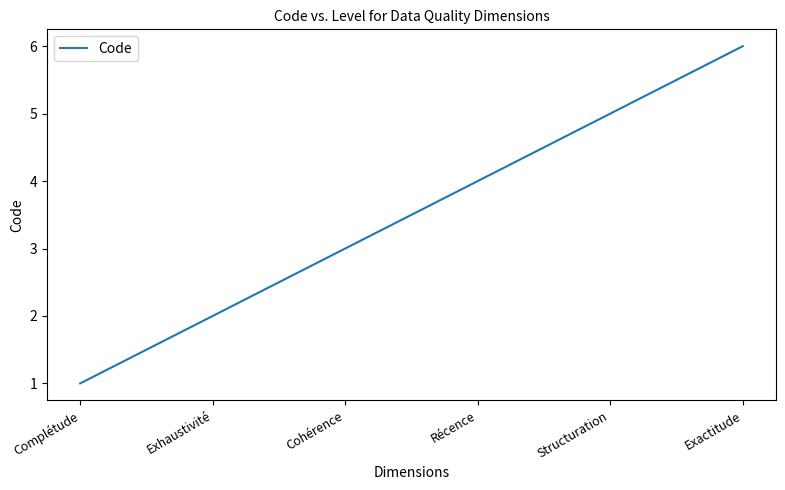

Which category has the lowest value across all series?

Complétude